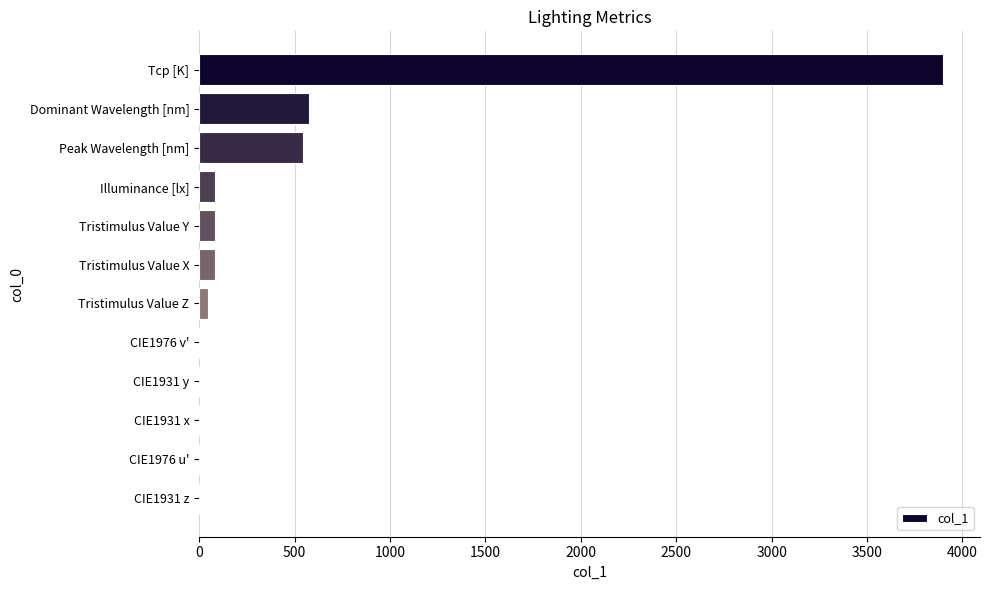

How many distinct data groups are displayed?

1